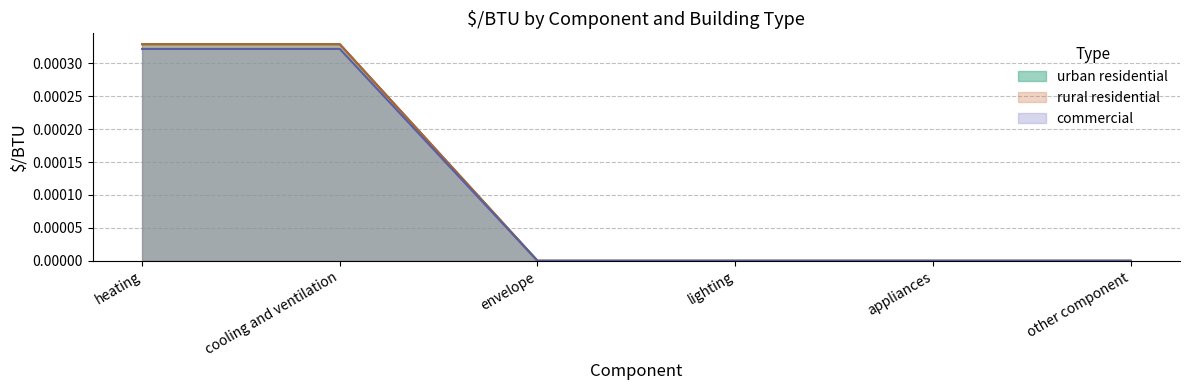

Is it true that rural residential equals 0.0 at lighting?

True